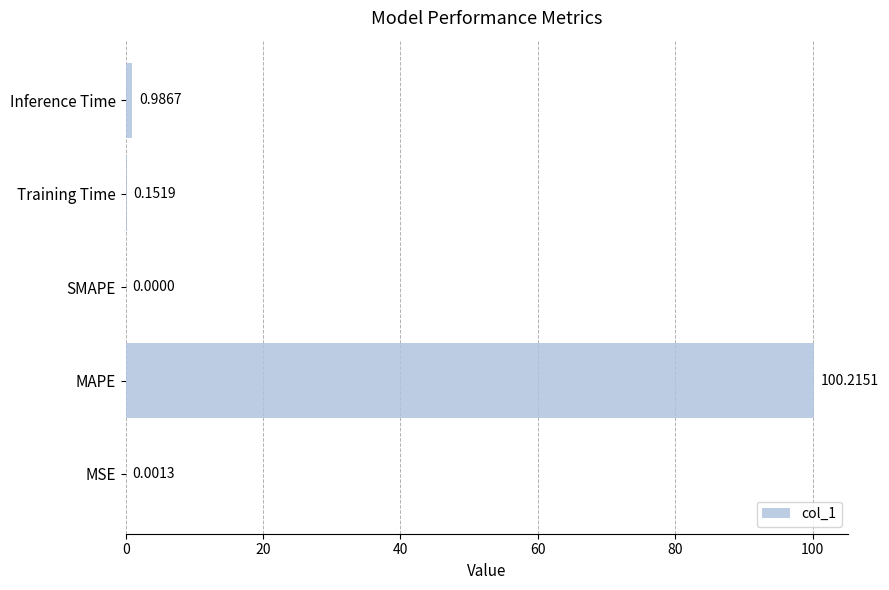

How many distinct data groups are displayed?

1